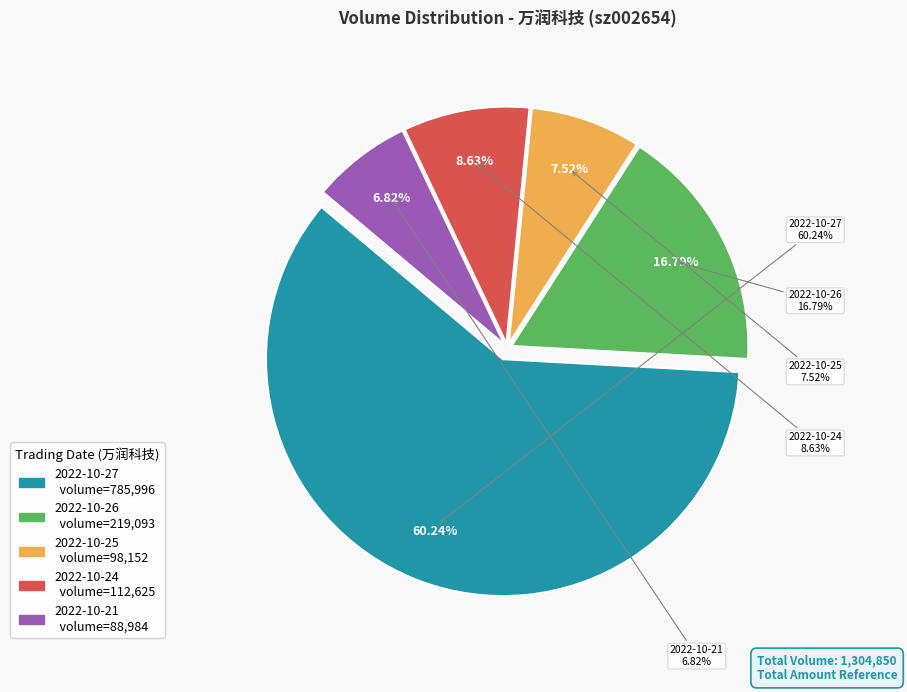

How many slices are in this pie chart?

5